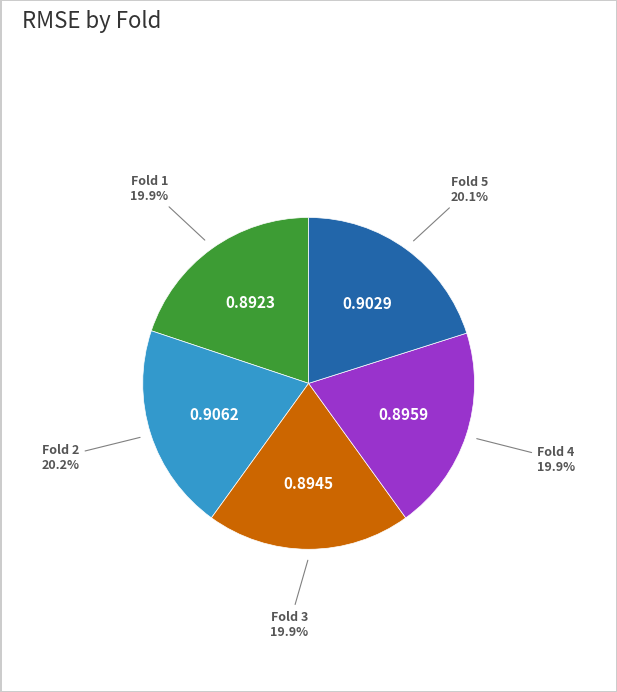

Does any single category account for the majority?

No